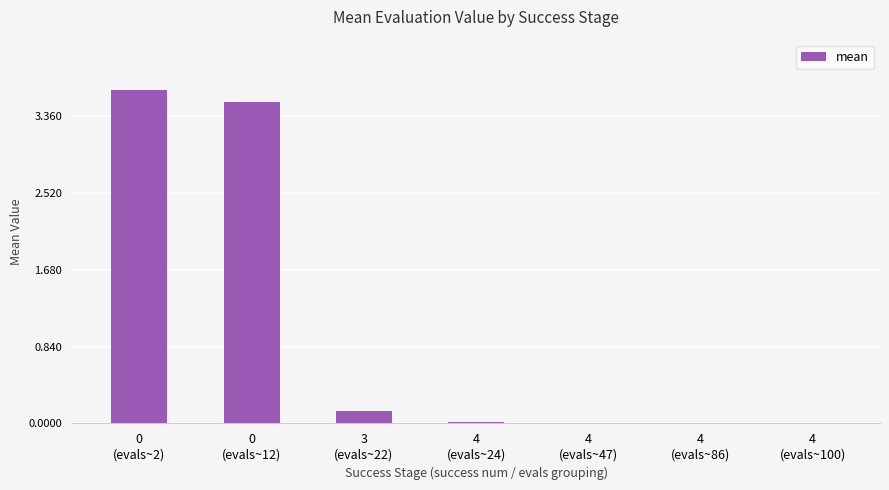

Reading right to left, what are all the values shown in this chart?

0.0	0.0	0.0	0.0	0.1	3.5	3.6